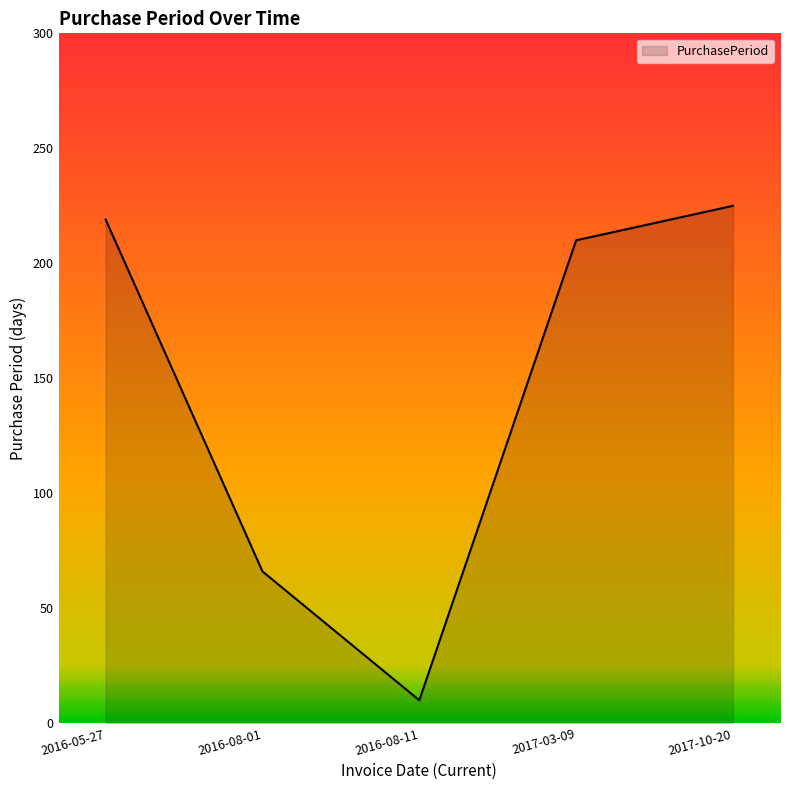

How many categories are shown in the chart?

5